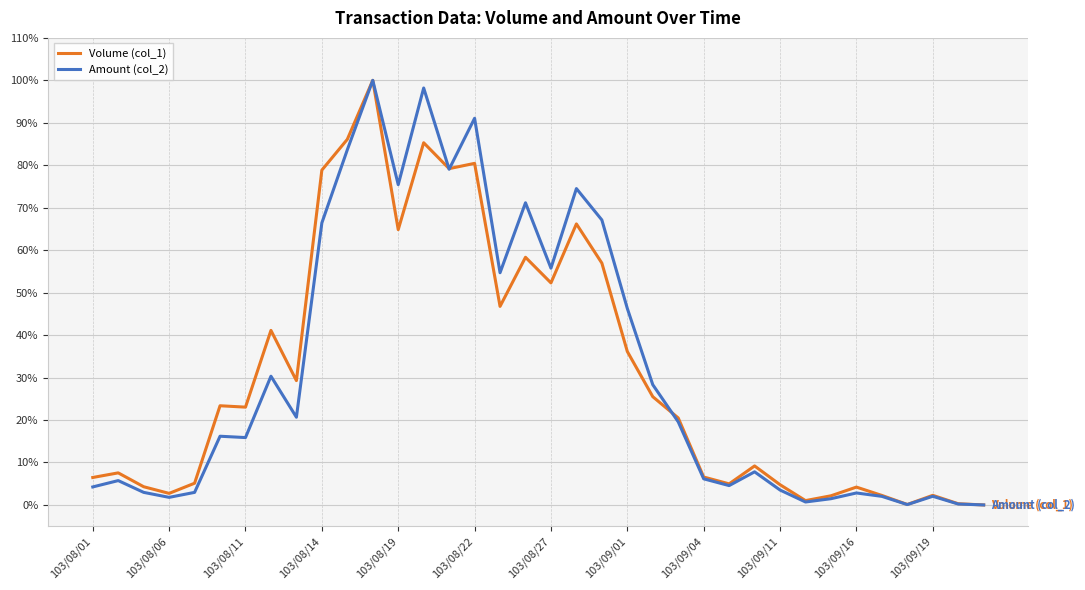

How many interior local valleys does the Volume (col_1) series have?

10